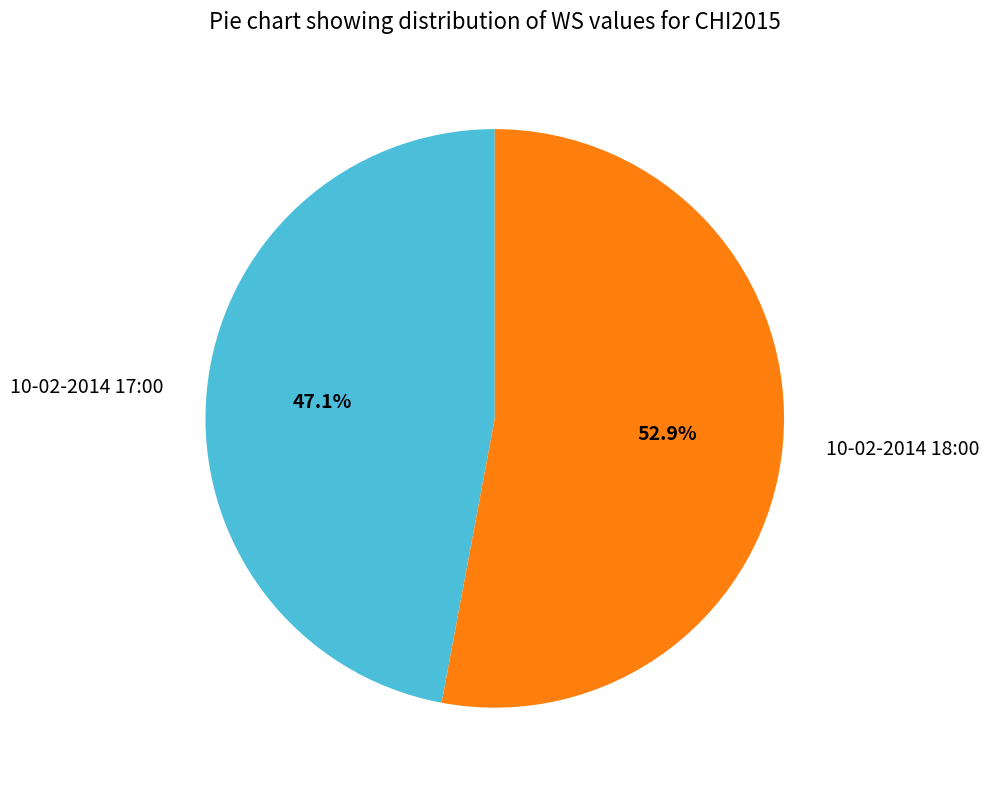

Rank the categories by value from lowest to highest.

10-02-2014 17:00, 10-02-2014 18:00